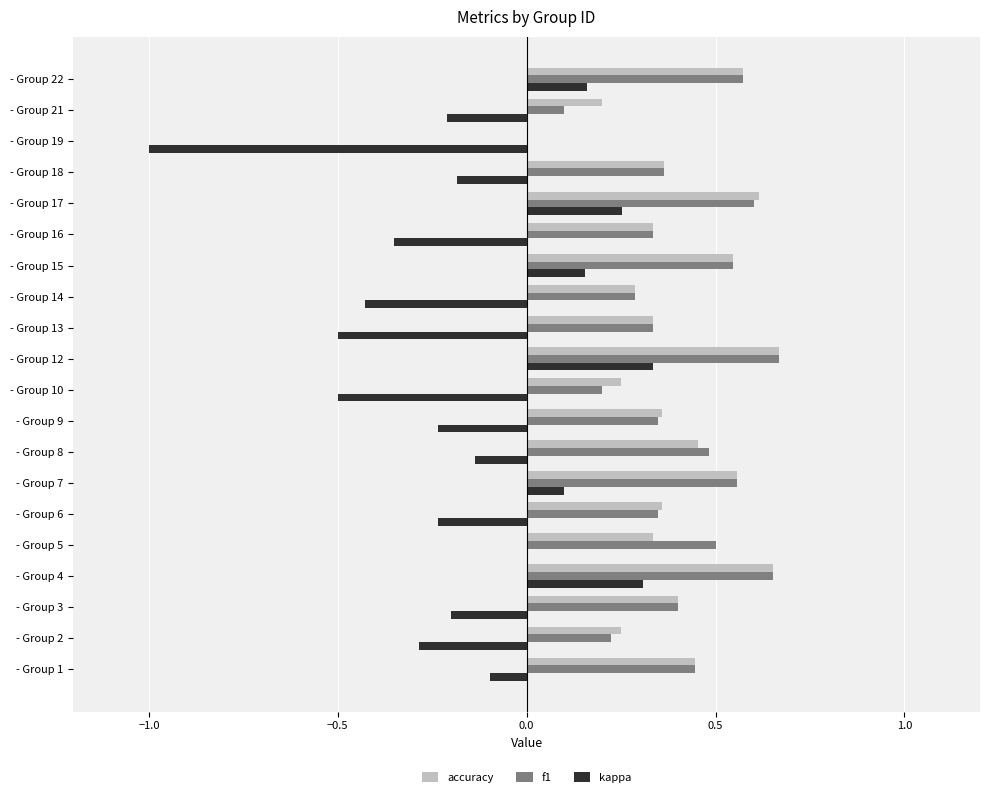

The kappa series shows 0.1 at - Group 7. True or false?

True